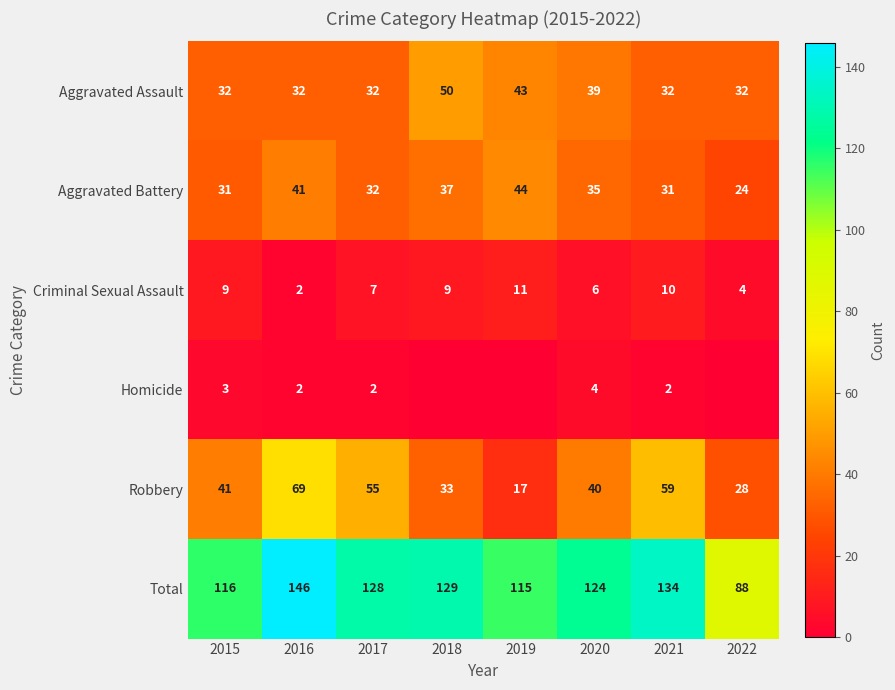

Which series changed the most between 2017 and 2020?

Robbery